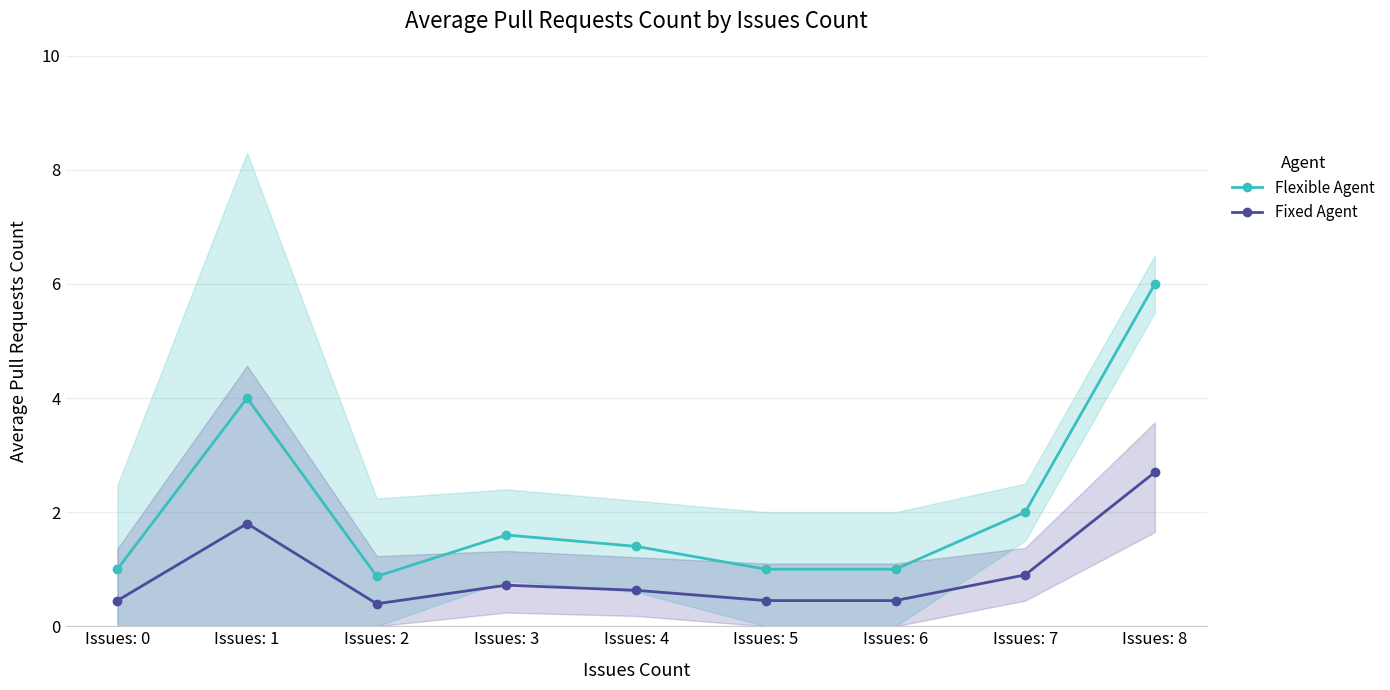

Reading right to left, what are all the values shown in this chart?

Flexible Agent: 6.0	2.0	1.0	1.0	1.4	1.6	0.9	4.0	1.0
Fixed Agent: 2.7	0.9	0.5	0.5	0.6	0.7	0.4	1.8	0.5